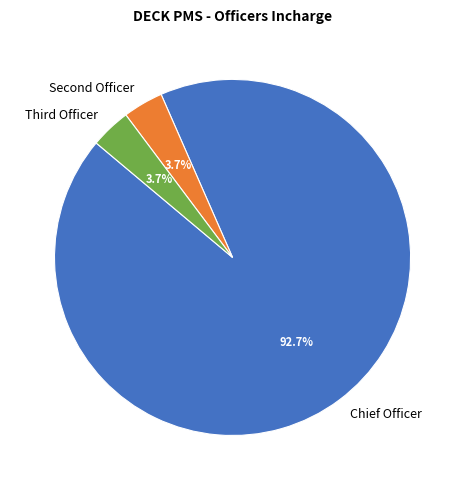

Which category has the biggest portion of the pie?

Chief Officer